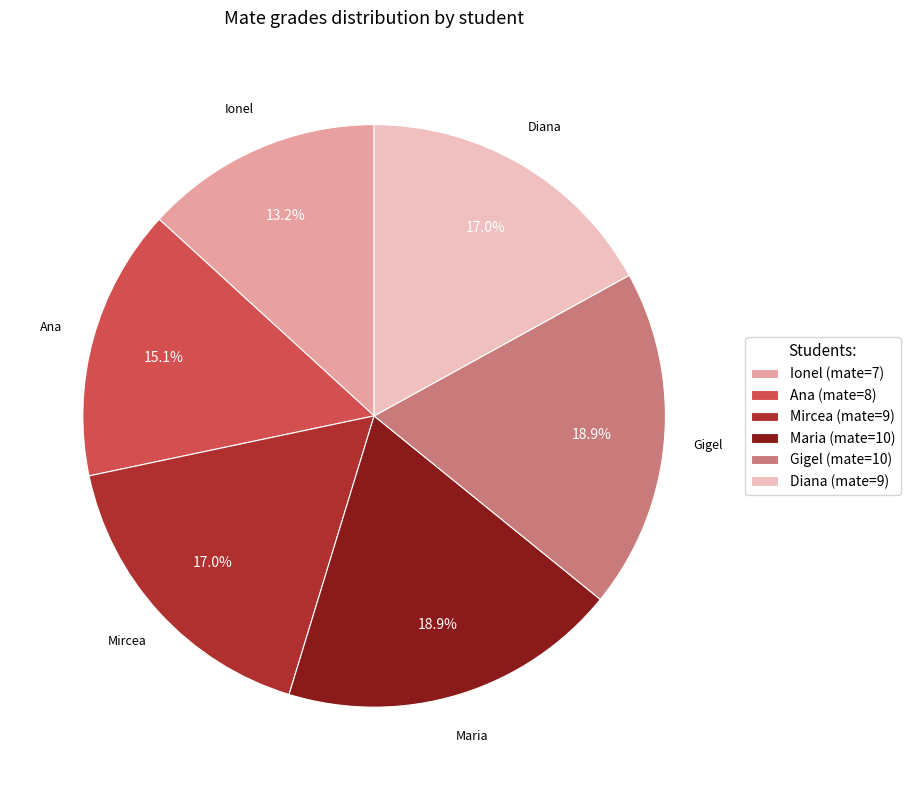

Is it true that Maria is 19% of the pie?

True